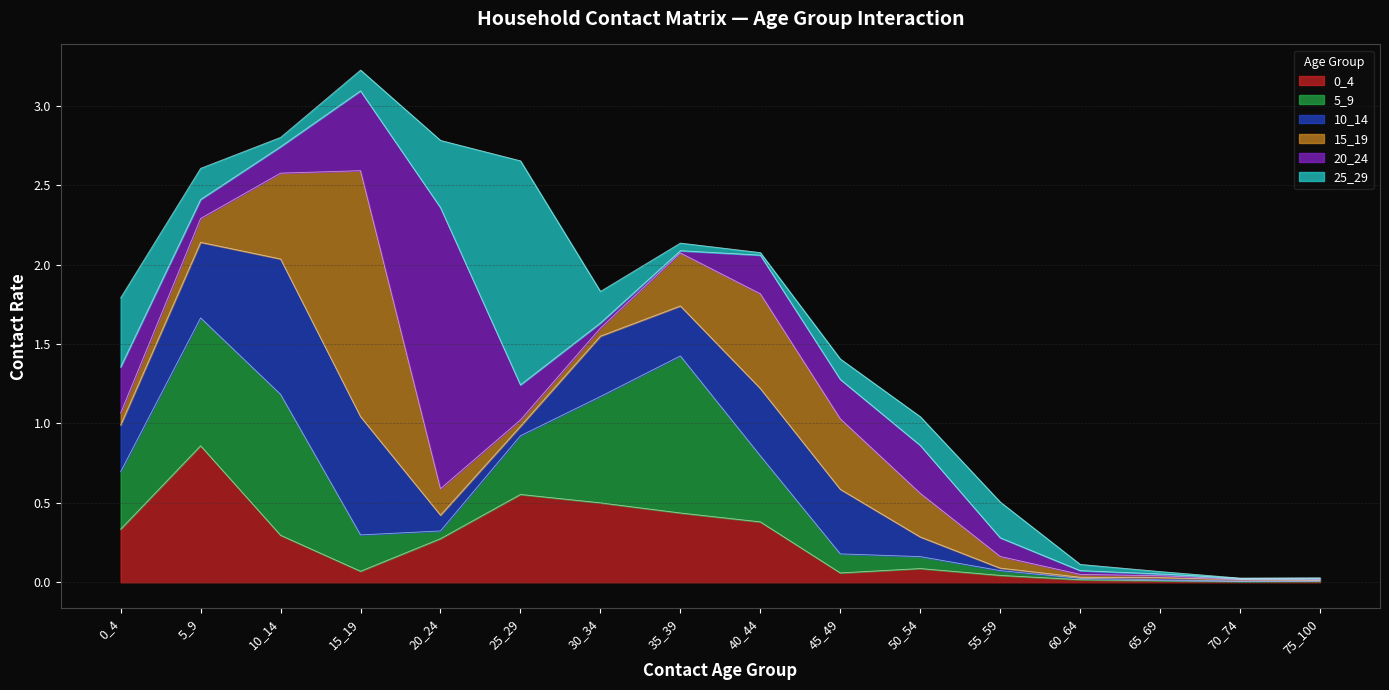

What is the highest value of the 0_4 series?

0.9